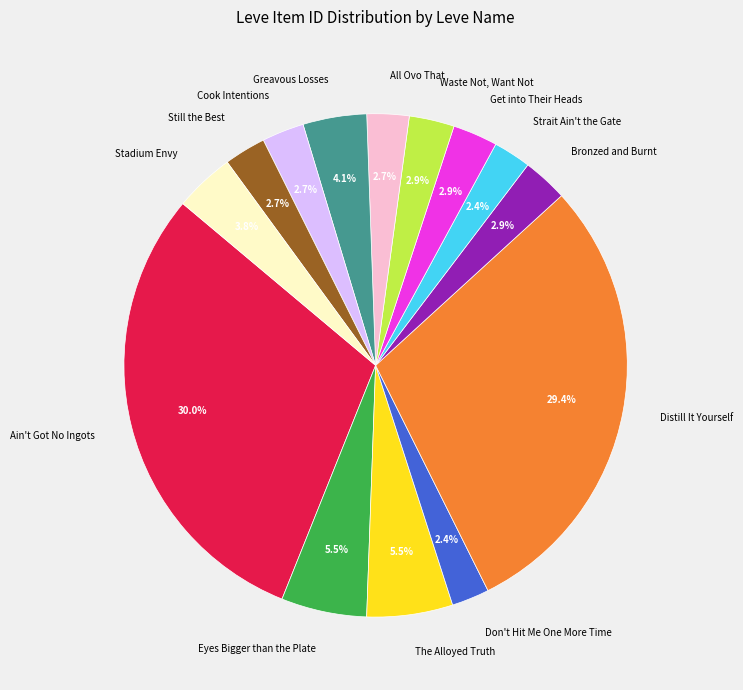

Which category has the biggest portion of the pie?

Ain't Got No Ingots